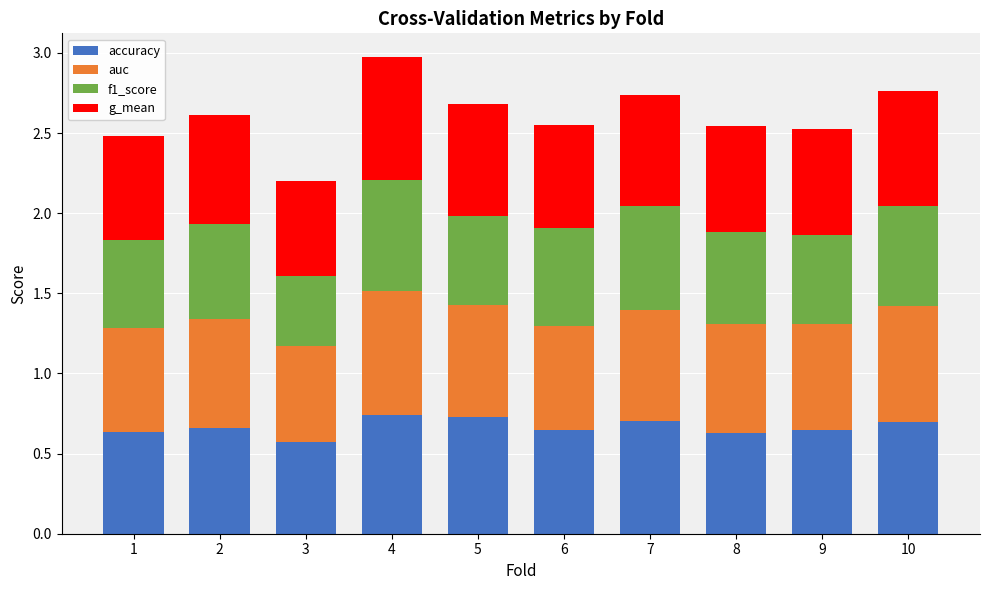

How many accuracy values are between 0 and 1?

10